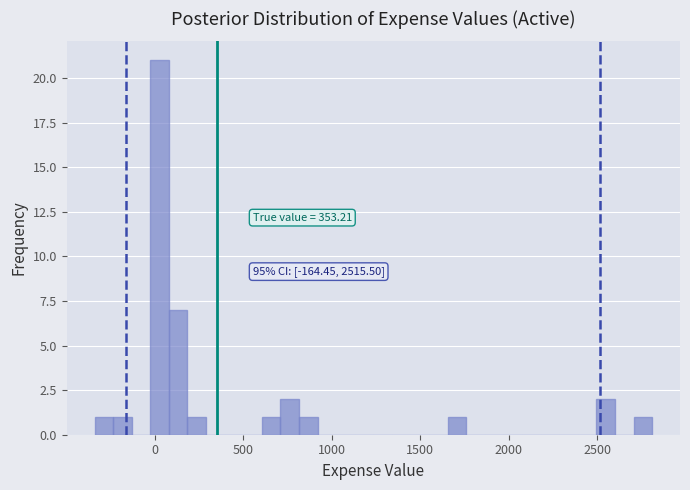

Around what value on the x-axis is the tallest bar? Give the approximate position of its centre, as read against the axis.

50